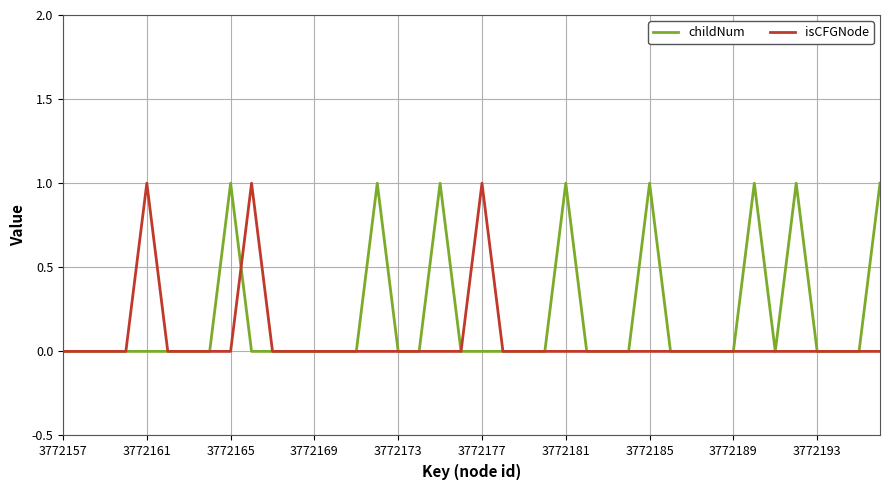

List the series in order of their overall mean, highest first.

childNum, isCFGNode